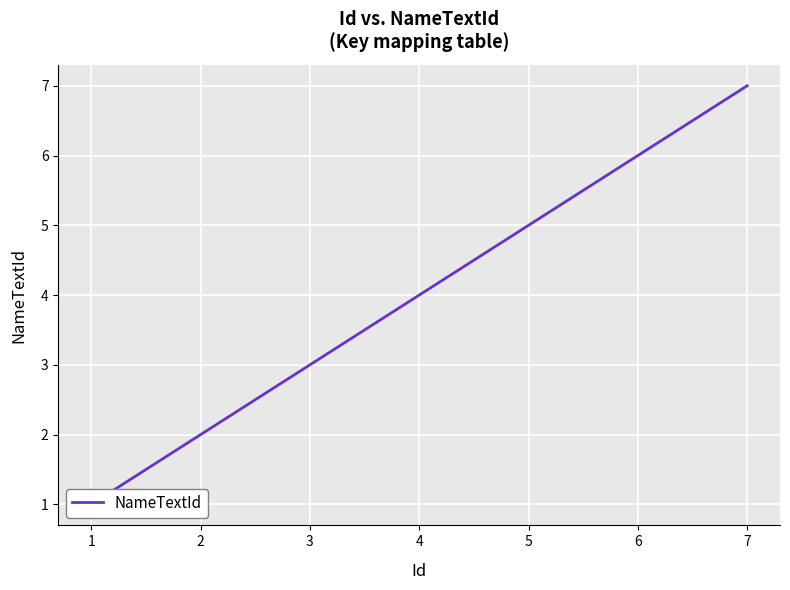

What is the average value?

4